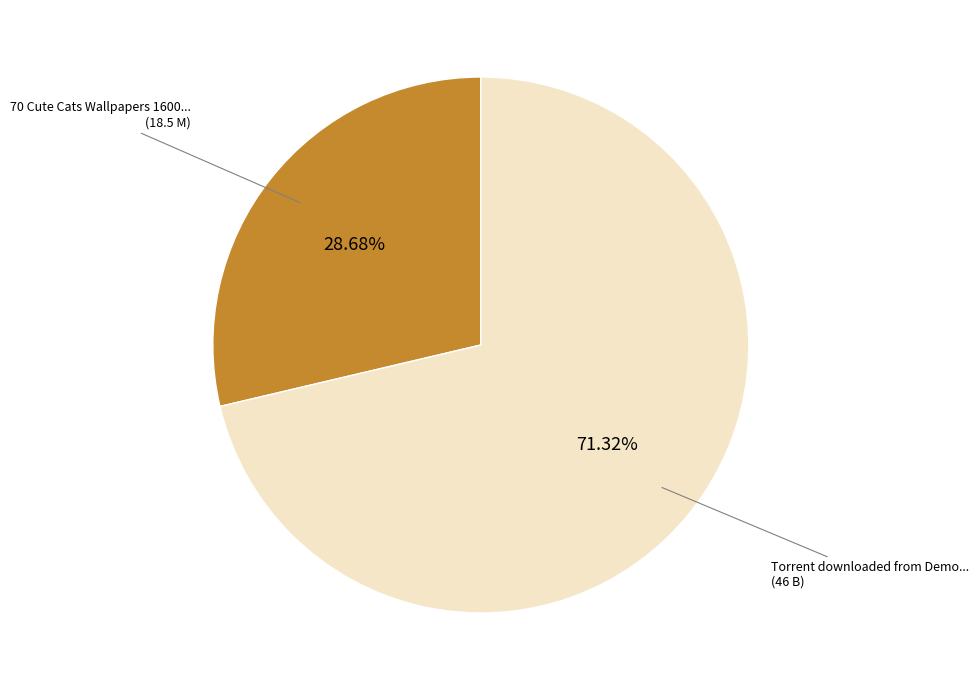

Does any single category account for the majority?

Yes